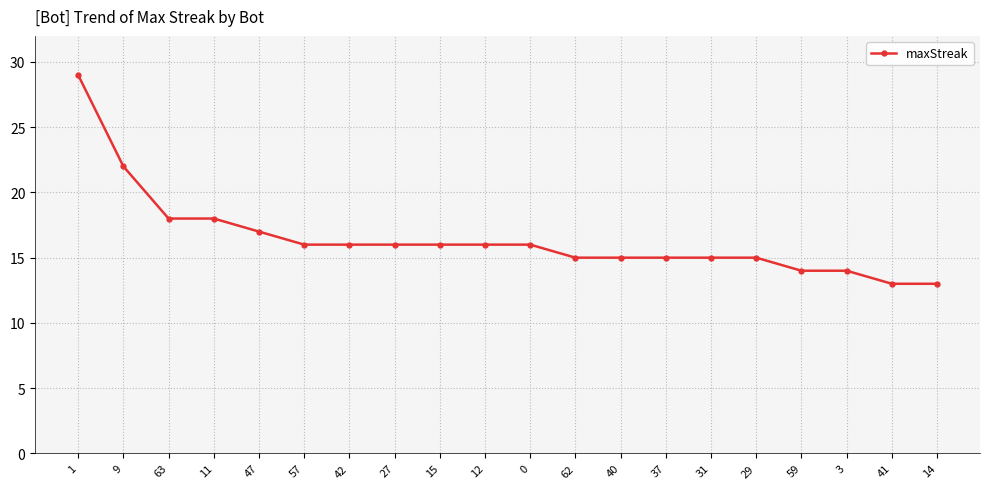

At which label is the value closest to 21?

9